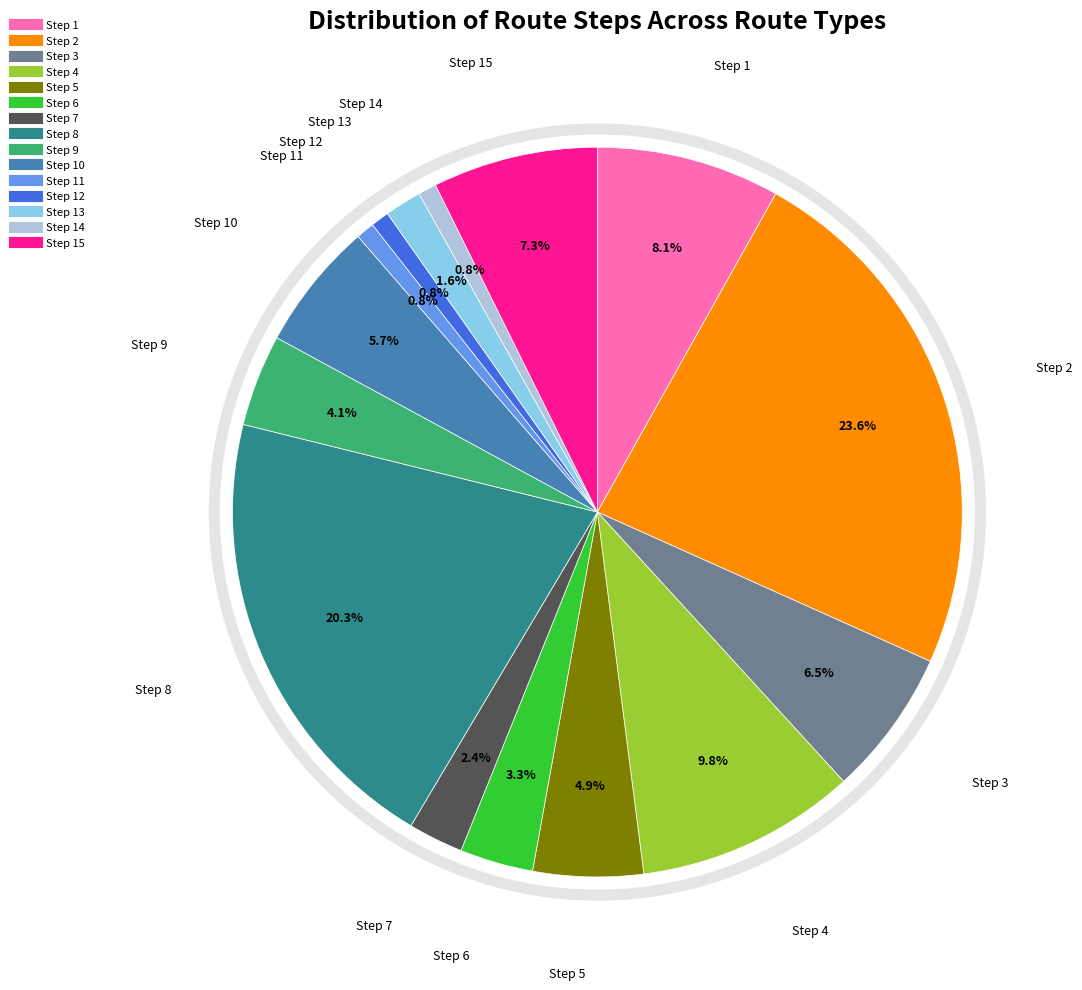

How many segments does this pie chart have?

15